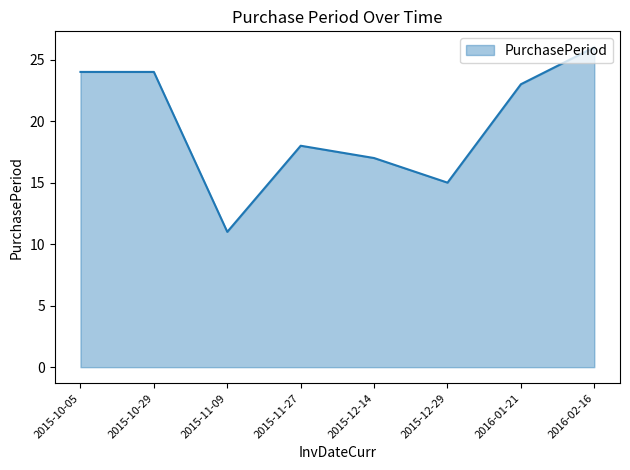

Reading right to left, extract all data points from this chart.

2016-02-16=26	2016-01-21=23	2015-12-29=15	2015-12-14=17	2015-11-27=18	2015-11-09=11	2015-10-29=24	2015-10-05=24